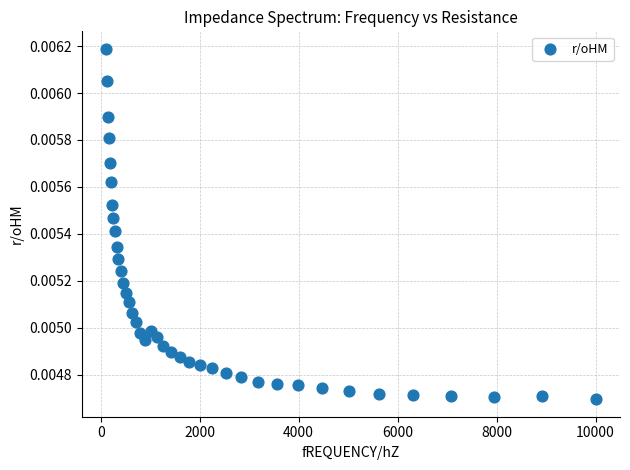

What is the range of X values (max minus min)?

9886.4